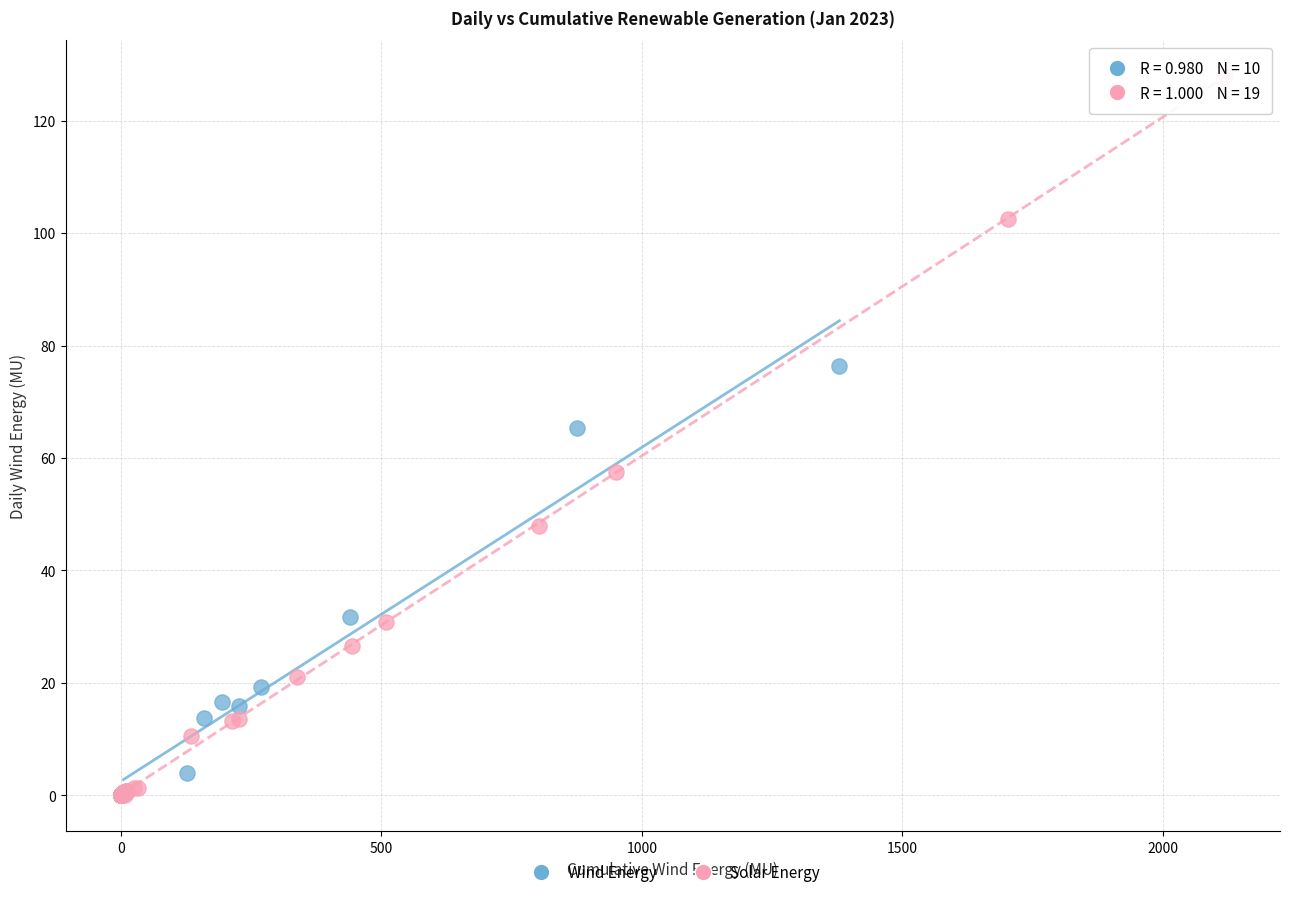

Which series has the largest Y range (max minus min)?

Solar Energy